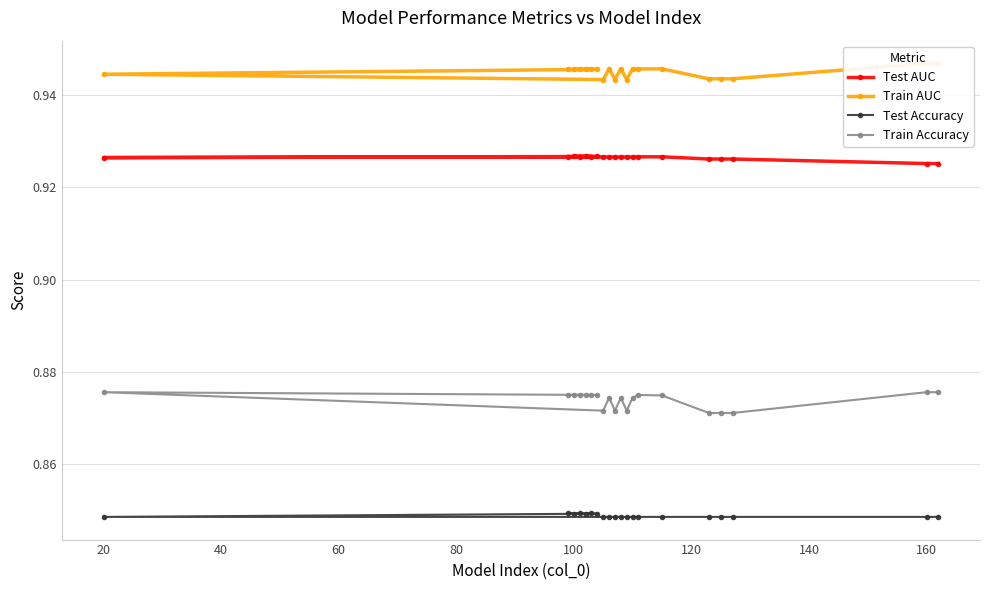

How many Test Accuracy values are between 0 and 1?

20